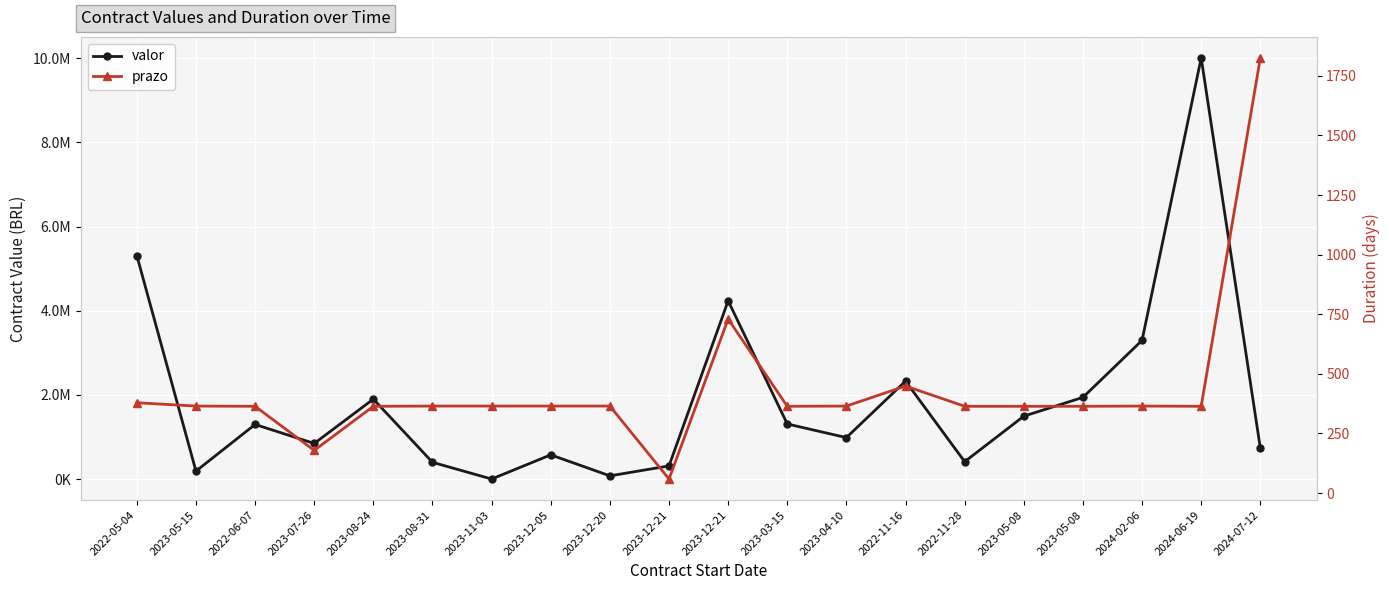

What is the approximate value of prazo at 2024-02-06?

365.0